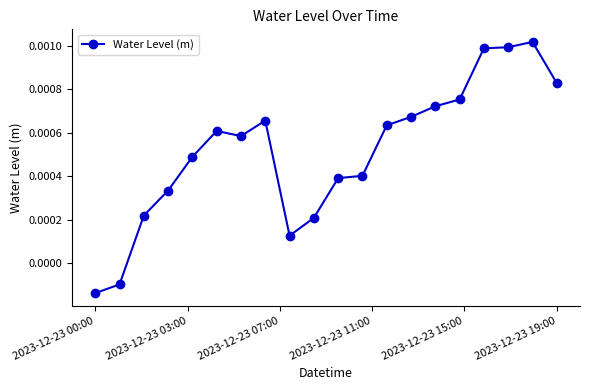

How many data points are less than 0?

2